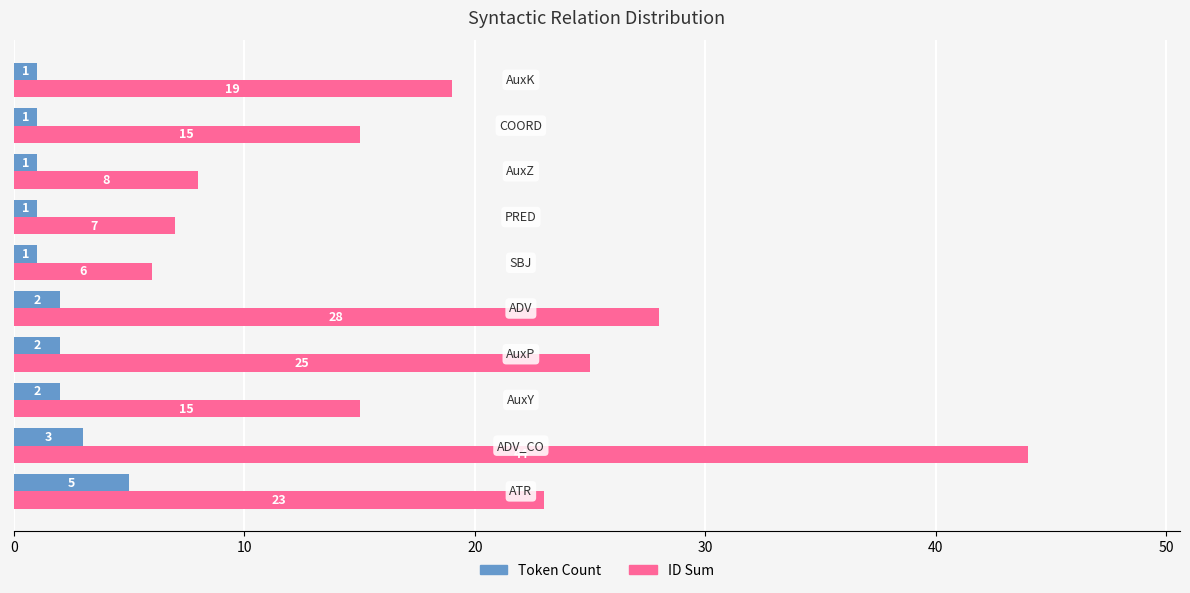

Rank the series by their maximum value, from lowest to highest.

Token Count, ID Sum